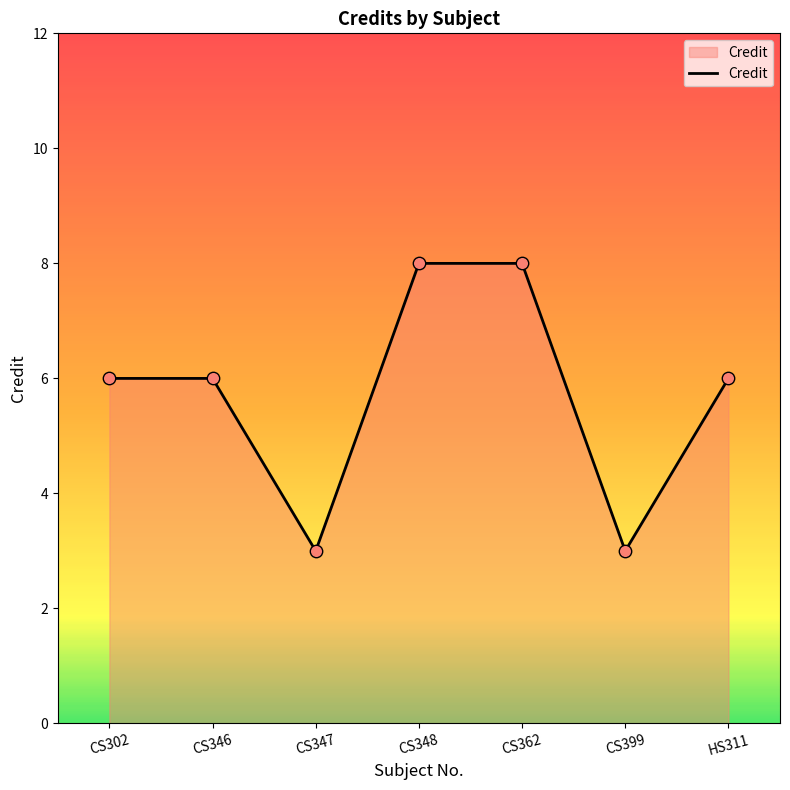

What is the change in value from CS347 to CS362?

+5